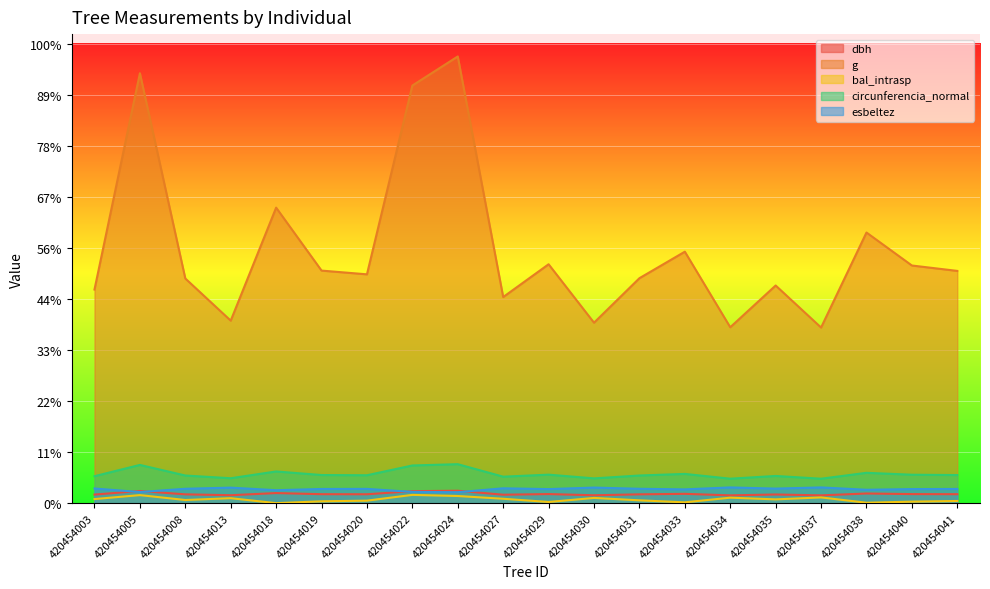

Reading left to right, extract all data points from this chart.

dbh: 420454003=31.7	420454005=45.0	420454008=32.5	420454013=29.3	420454018=37.3	420454019=33.1	420454020=32.8	420454022=44.4	420454024=45.9	420454027=31.1	420454029=33.5	420454030=29.1	420454031=32.5	420454033=34.4	420454034=28.8	420454035=32.0	420454037=28.8	420454038=35.7	420454040=33.5	420454041=33.1
g: 420454003=790.0	420454005=1590.1	420454008=830.9	420454013=675.0	420454018=1093.0	420454019=860.1	420454020=846.3	420454022=1544.6	420454024=1652.2	420454027=762.3	420454029=883.5	420454030=667.4	420454031=832.0	420454033=930.0	420454034=650.5	420454035=805.0	420454037=649.5	420454038=1000.9	420454040=878.9	420454041=859.0
bal_intrasp: 420454003=15.1	420454005=29.7	420454008=11.6	420454013=18.3	420454018=0.0	420454019=6.8	420454020=9.2	420454022=30.5	420454024=26.4	420454027=16.2	420454029=4.3	420454030=19.3	420454031=10.4	420454033=3.0	420454034=20.2	420454035=13.9	420454037=21.1	420454038=1.6	420454040=5.5	420454041=8.0
circunferencia_normal: 420454003=99.6	420454005=141.4	420454008=102.2	420454013=92.1	420454018=117.2	420454019=104.0	420454020=103.1	420454022=139.3	420454024=144.1	420454027=97.9	420454029=105.4	420454030=91.6	420454031=102.2	420454033=108.1	420454034=90.4	420454035=100.6	420454037=90.3	420454038=112.2	420454040=105.1	420454041=103.9
esbeltez: 420454003=54.1	420454005=41.1	420454008=53.1	420454013=57.4	420454018=47.8	420454019=52.4	420454020=52.8	420454022=41.6	420454024=40.5	420454027=54.9	420454029=51.9	420454030=57.6	420454031=53.1	420454033=50.9	420454034=58.1	420454035=53.8	420454037=58.2	420454038=49.5	420454040=52.0	420454041=52.5